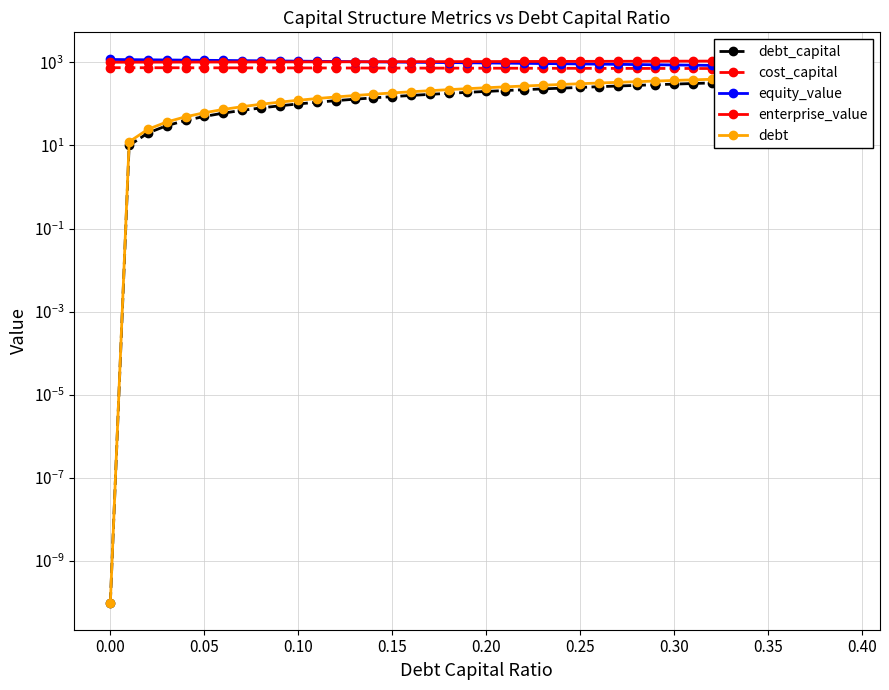

Which series has the widest spread of values?

debt